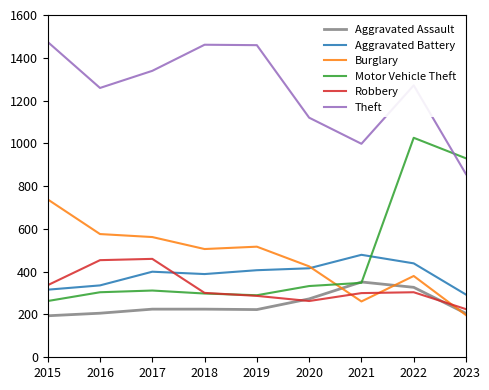

Which series changed the most between 2019 and 2020?

Theft